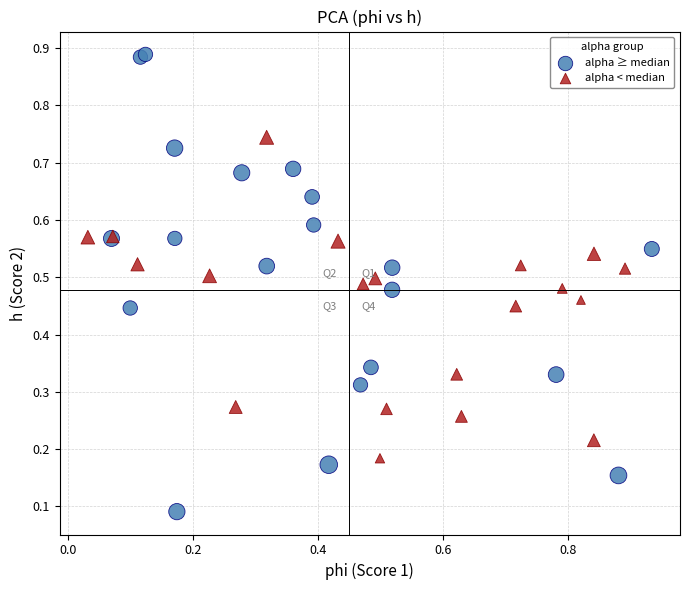

Which series has the largest Y range (max minus min)?

alpha ≥ median